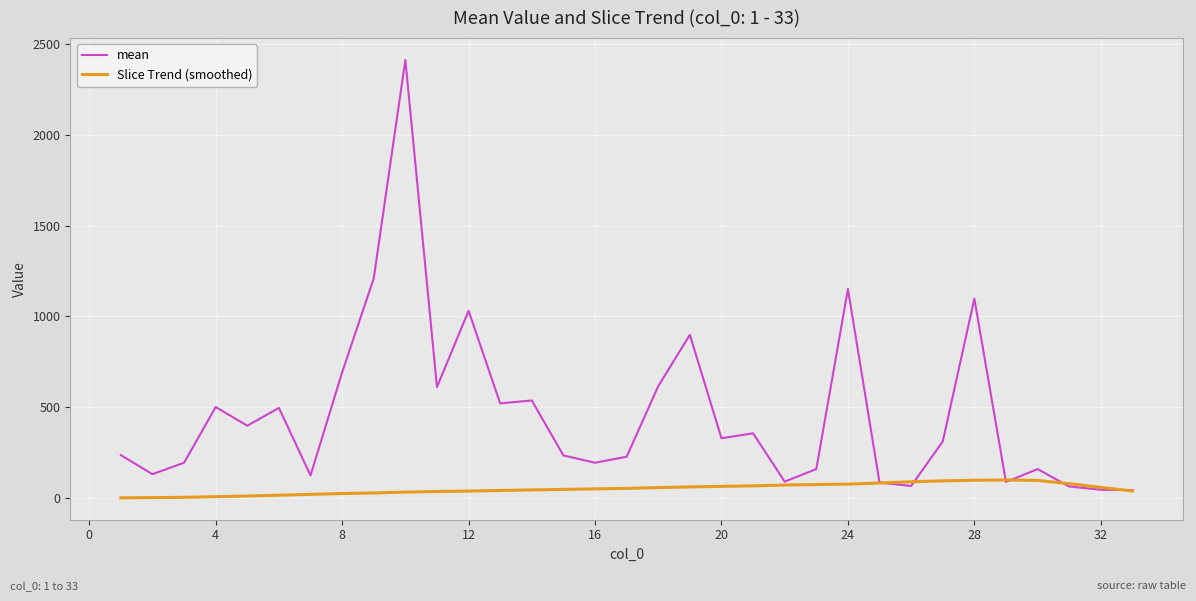

List the series in order of their peak value, highest first.

mean, Slice Trend (smoothed)